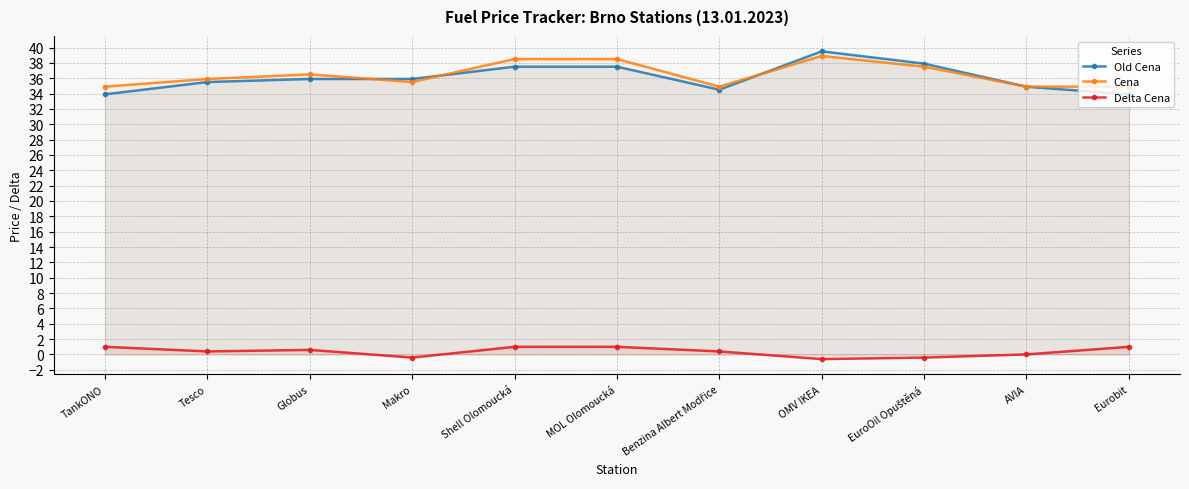

What is the sum of the Delta Cena values at TankONO and Makro?

0.6